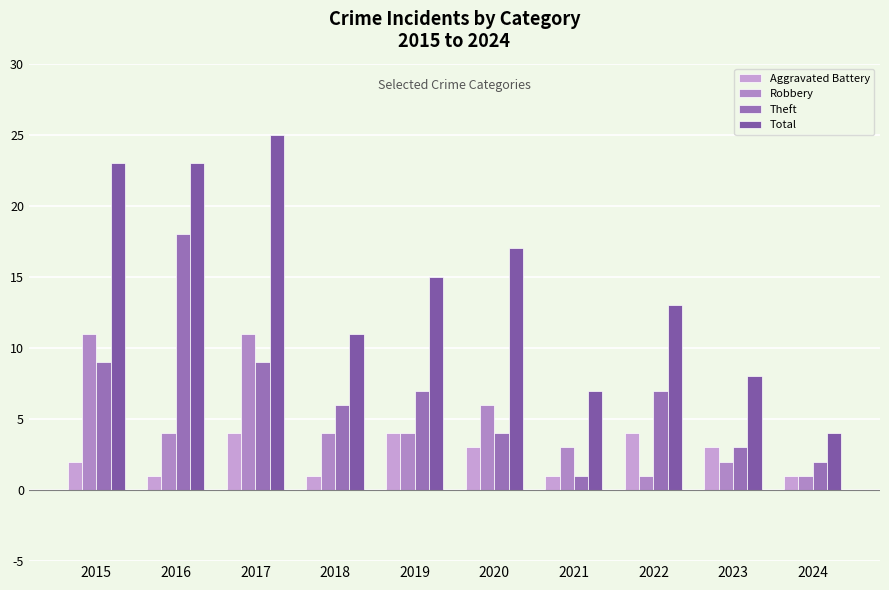

What is the sum of all Robbery values?

47